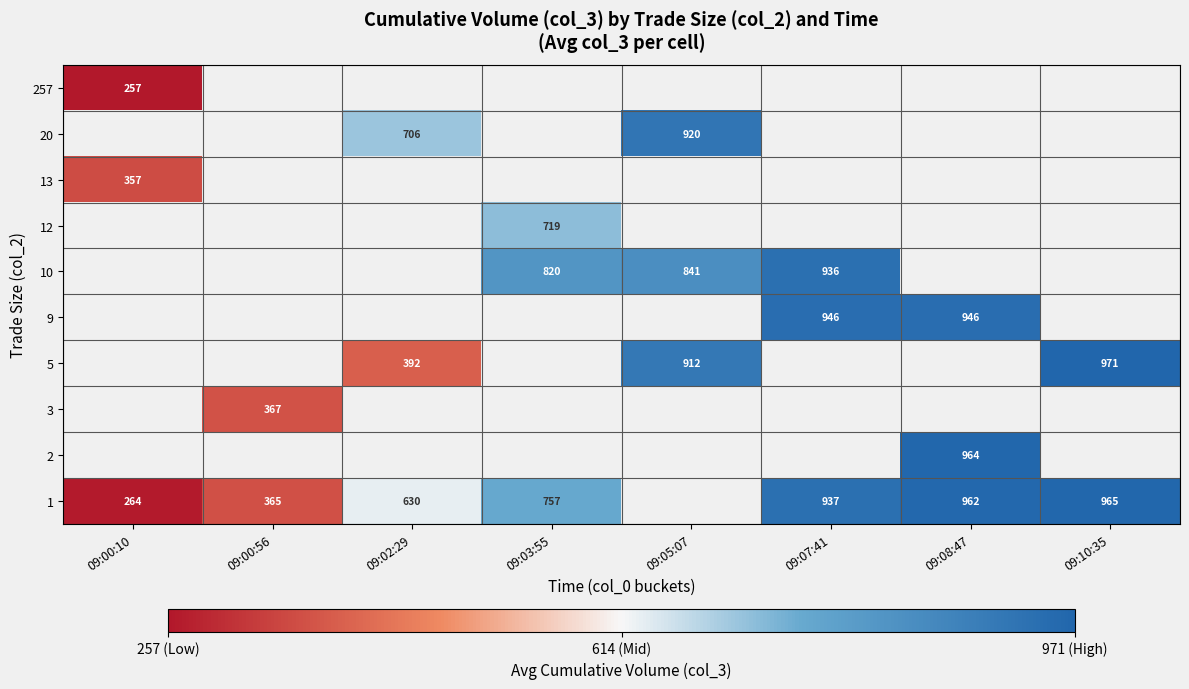

The value of 10 at 09:05:07 is 841. True or false?

True